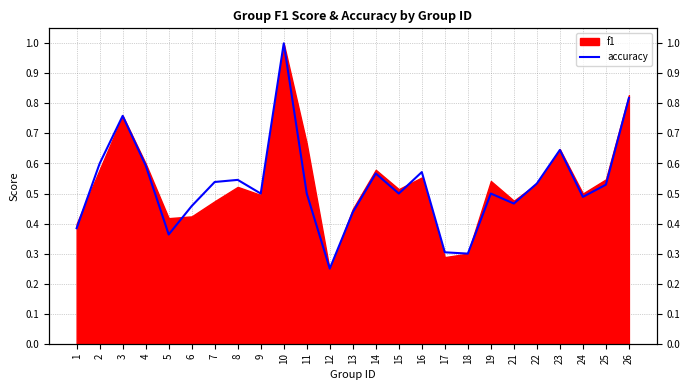

List the labels in order of value, smallest first.

12, 18, 17, 5, 1, 13, 6, 21, 24, 9, 11, 15, 19, 25, 22, 7, 8, 14, 16, 4, 2, 23, 3, 26, 10